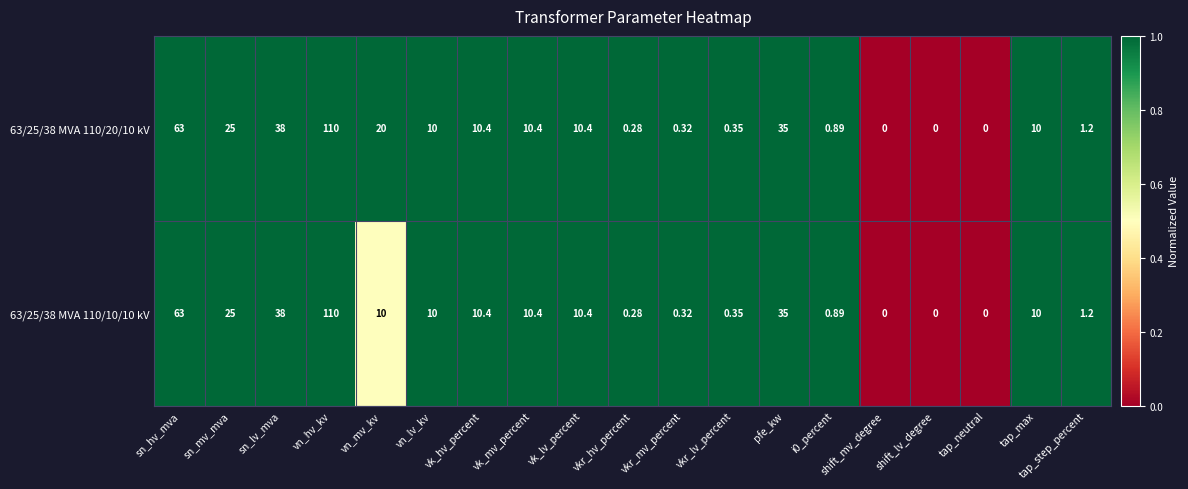

Where is 63/25/38 MVA 110/20/10 kV nearest to the value 55?

sn_hv_mva